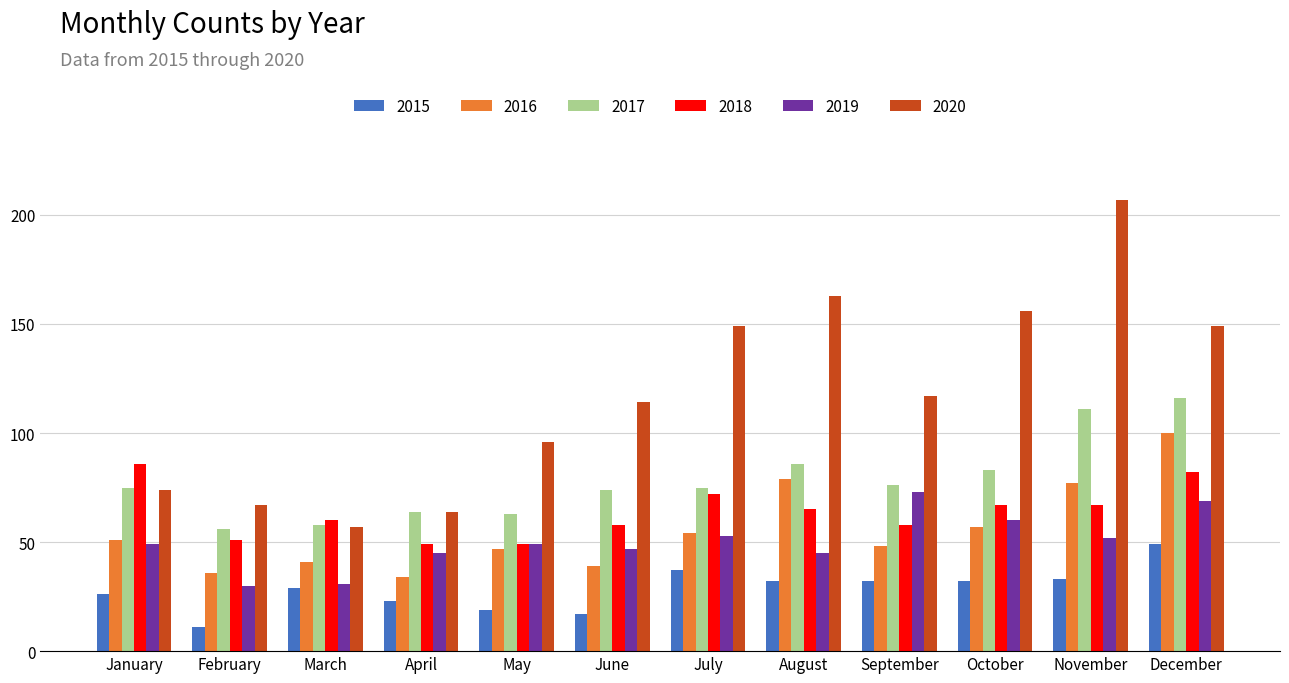

Which series has the largest range (max minus min)?

2020